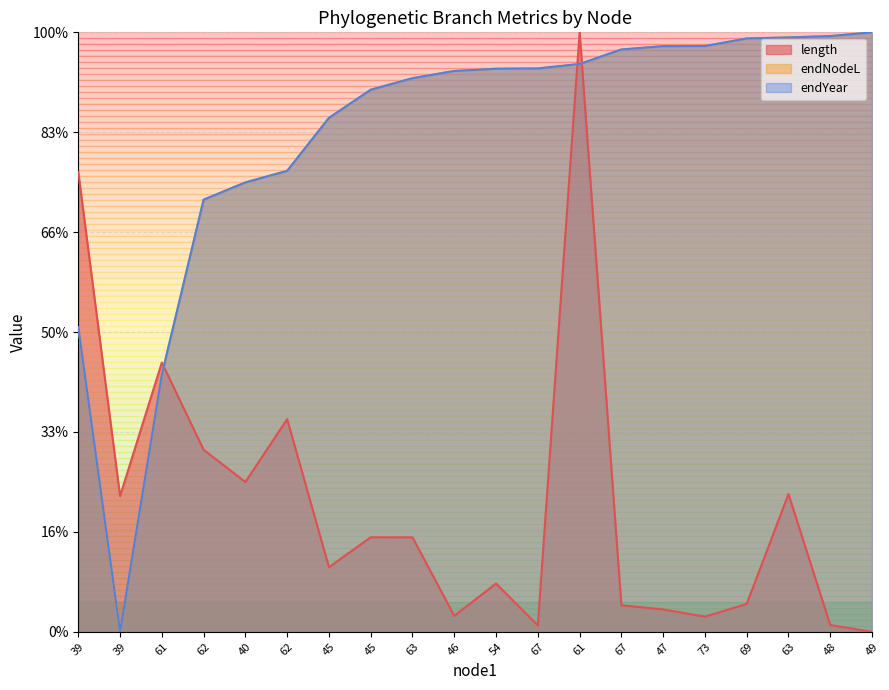

Which series has the largest range (max minus min)?

length